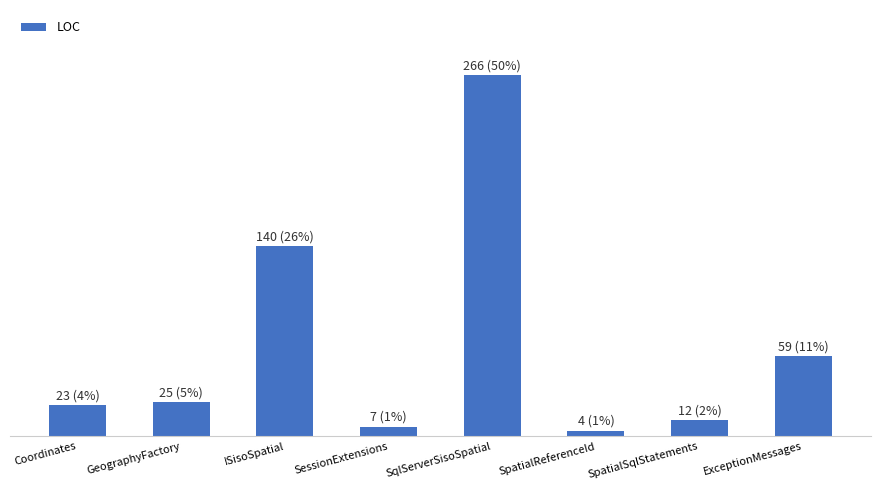

Reading left to right, list all the values displayed in this chart.

Coordinates=23	GeographyFactory=25	ISisoSpatial=140	SessionExtensions=7	SqlServerSisoSpatial=266	SpatialReferenceId=4	SpatialSqlStatements=12	ExceptionMessages=59